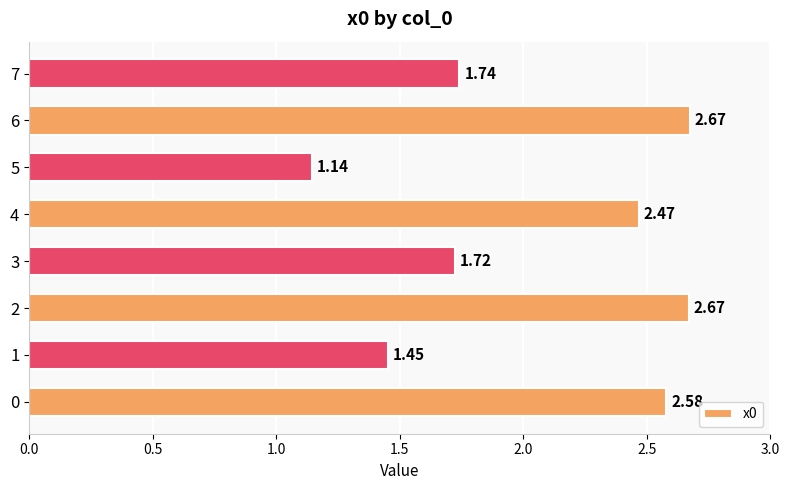

At which label is the value closest to 1?

5